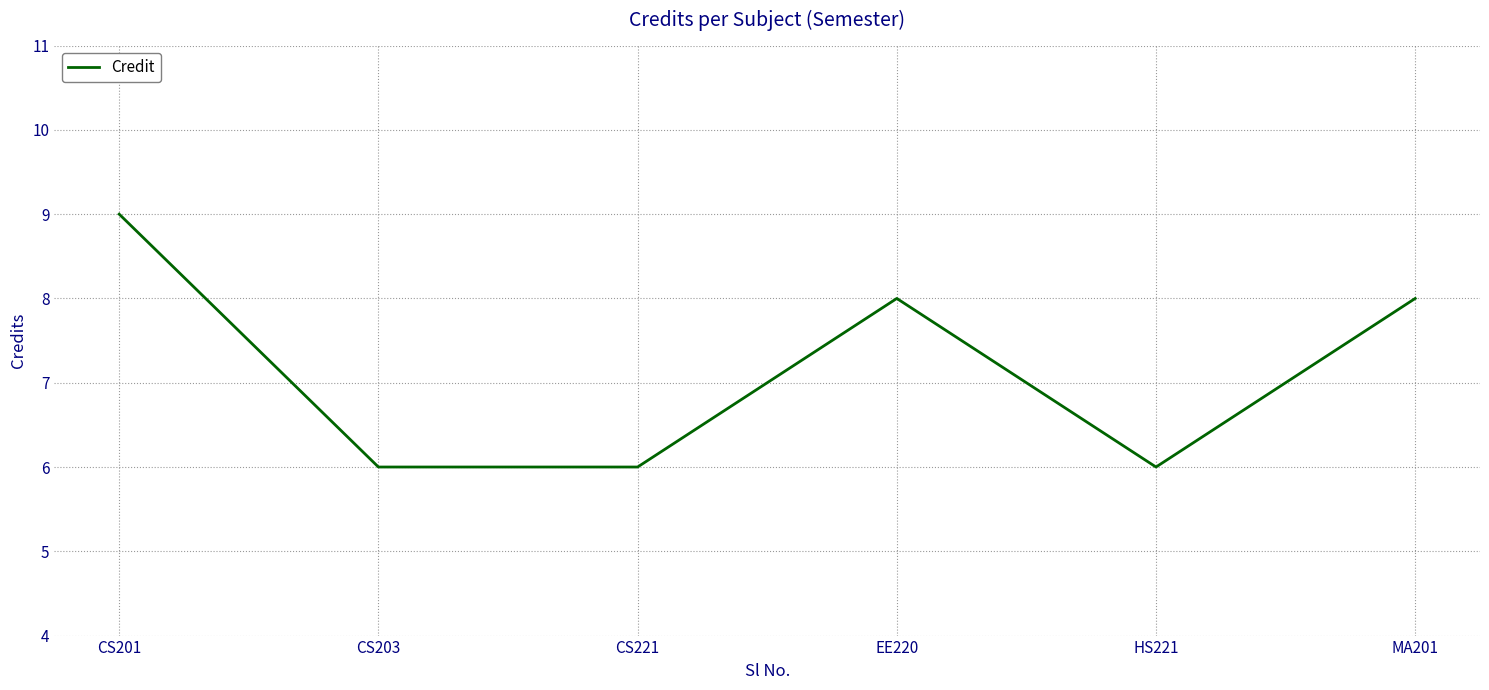

What is the sum of all values?

43